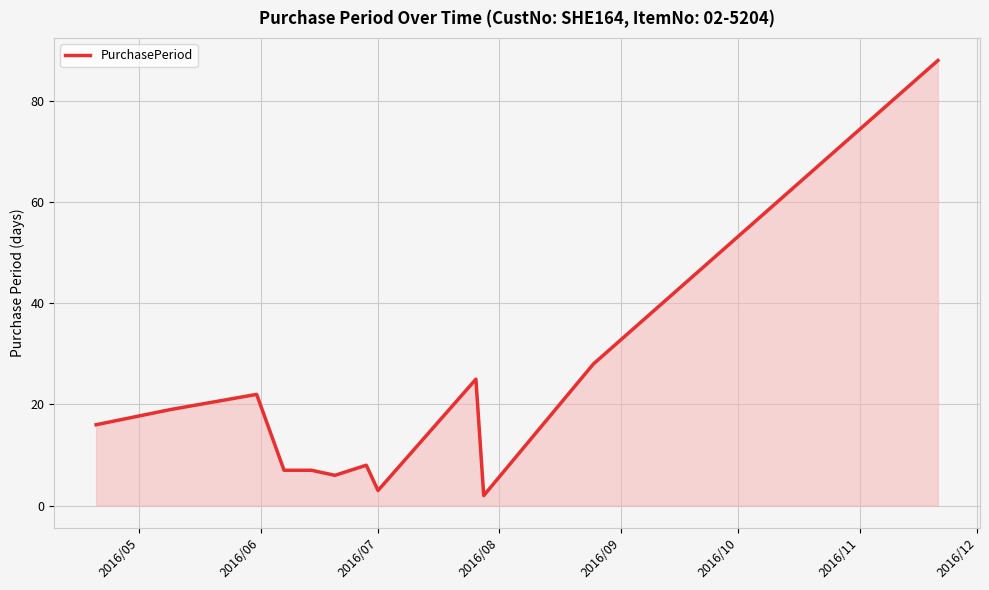

What is the maximum value shown in the chart?

88